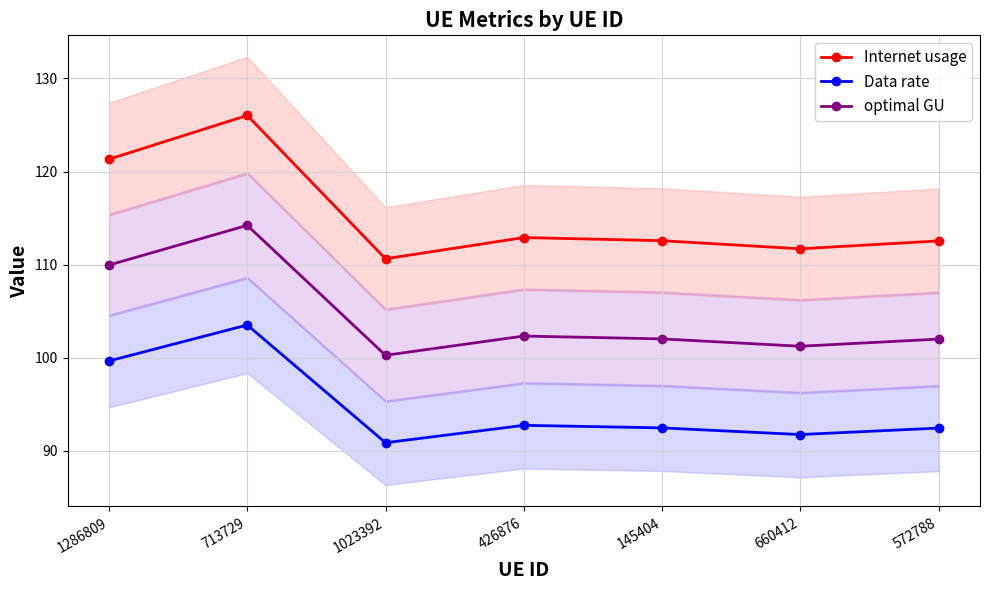

Which category has the lowest value in the Data rate series?

1023392